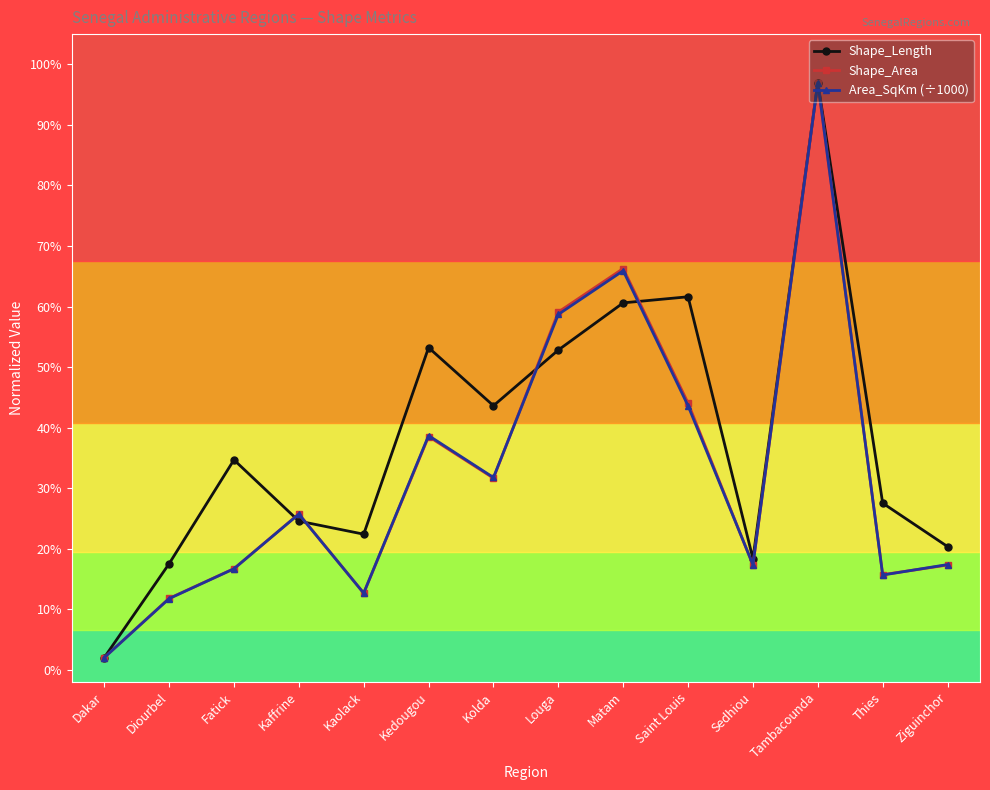

Which label corresponds to the smallest value in the chart?

Dakar